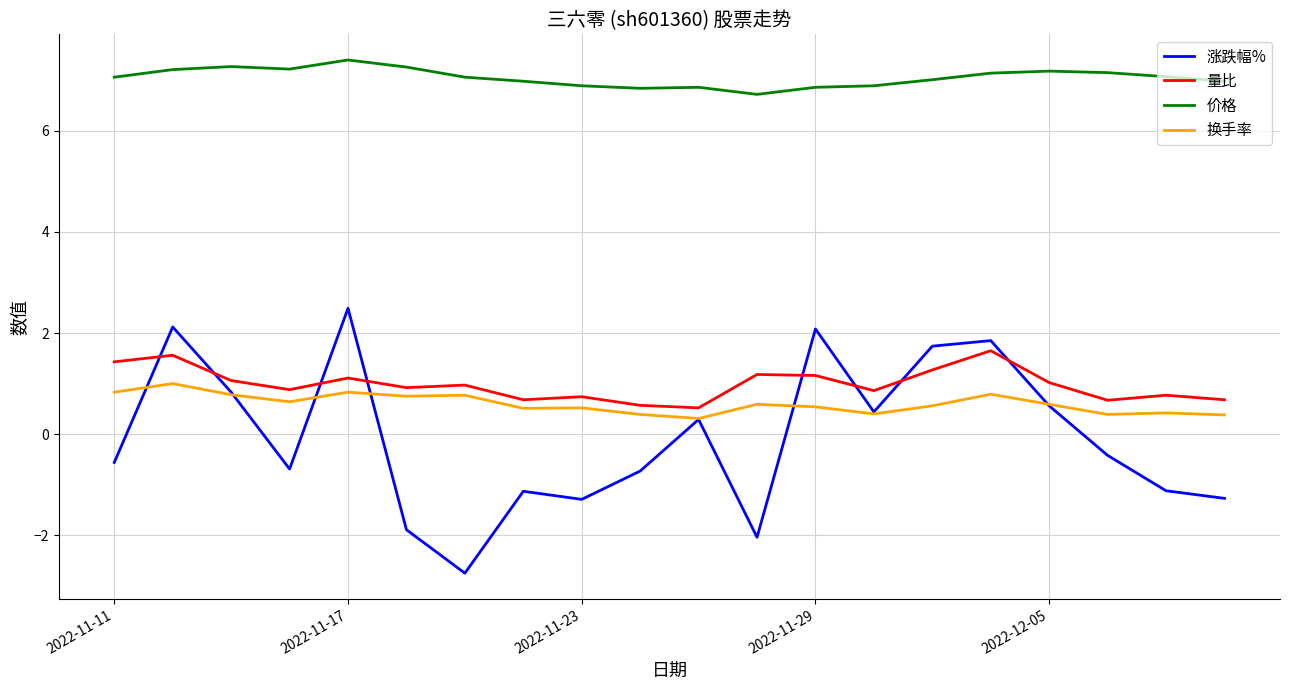

What are all the series names shown in the legend?

涨跌幅%, 量比, 价格, 换手率